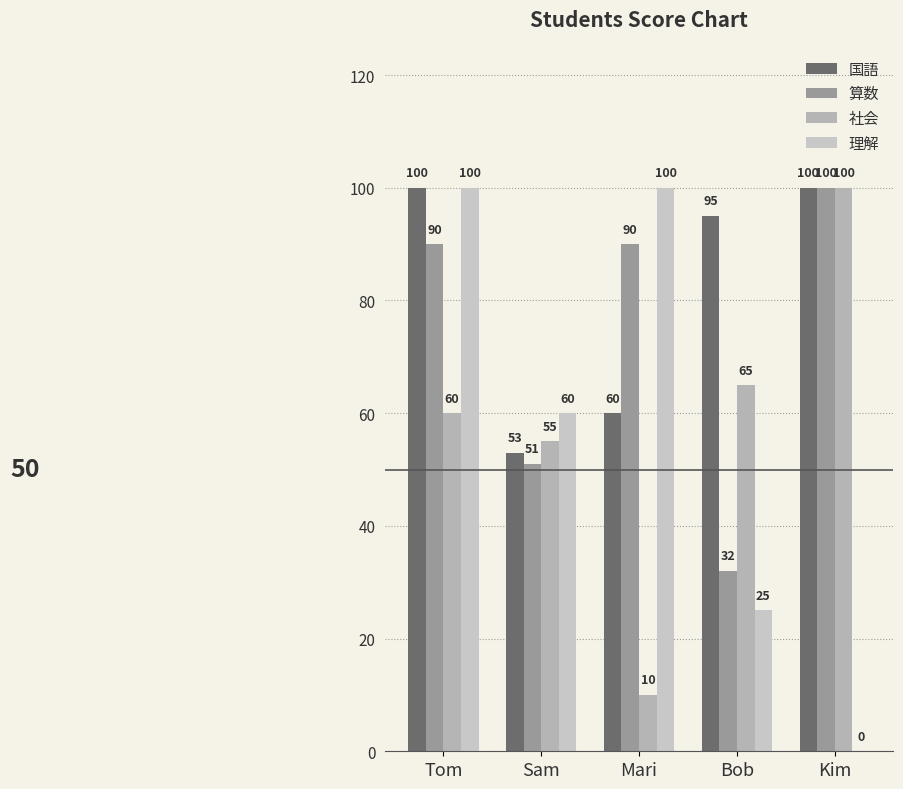

Are the bars horizontal?

No